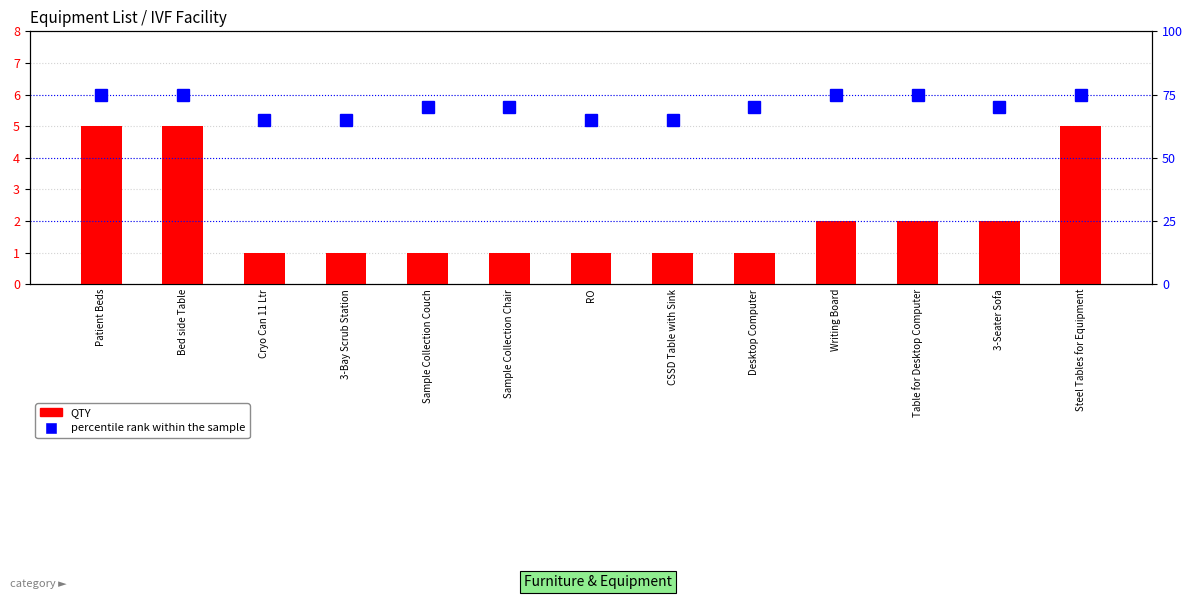

List the series in order of their overall mean, highest first.

percentile rank within the sample, QTY